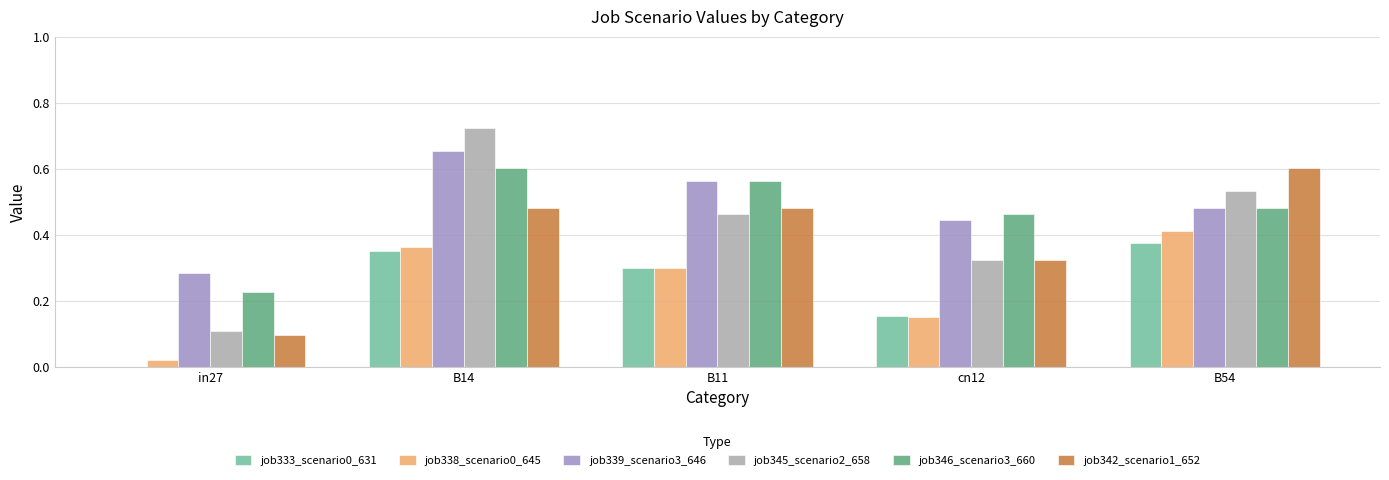

At which label does job346_scenario3_660 reach its peak?

B14